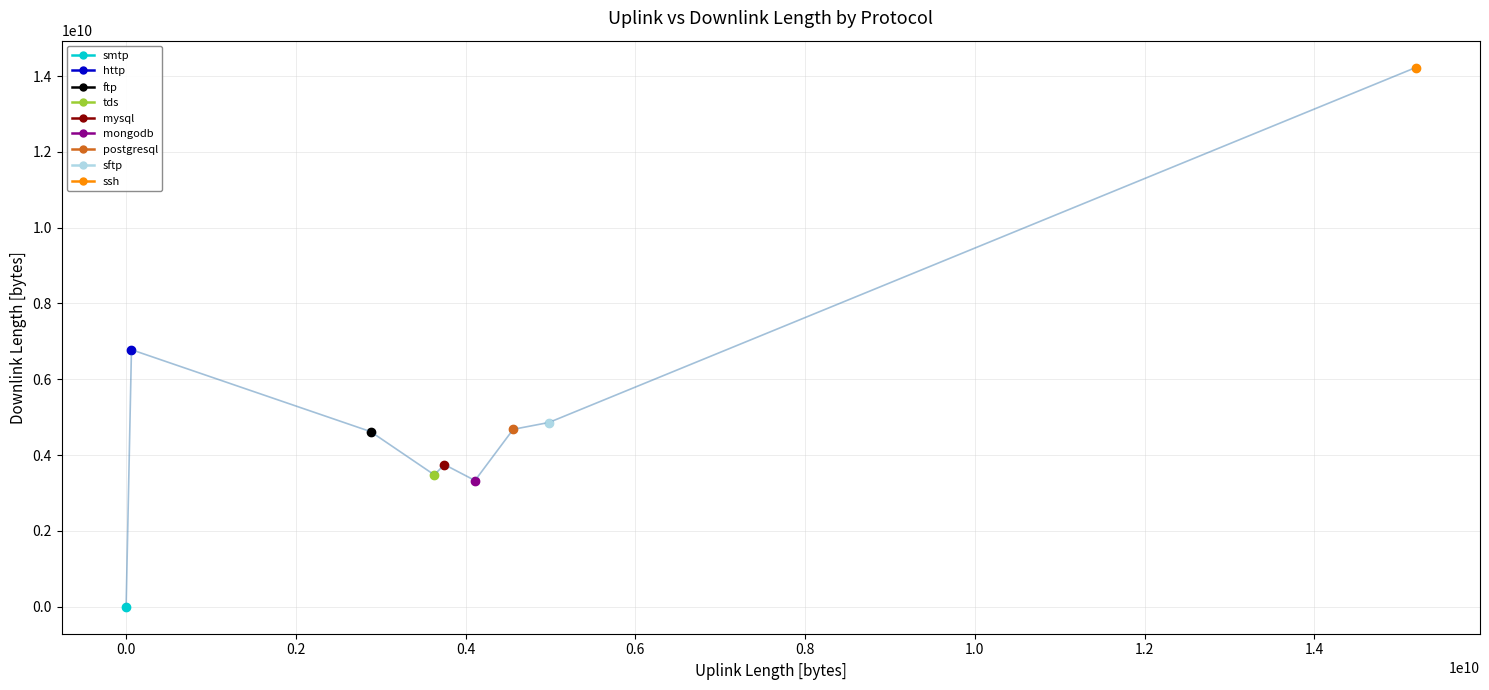

Does the chart display data point markers on the line(s)?

Yes